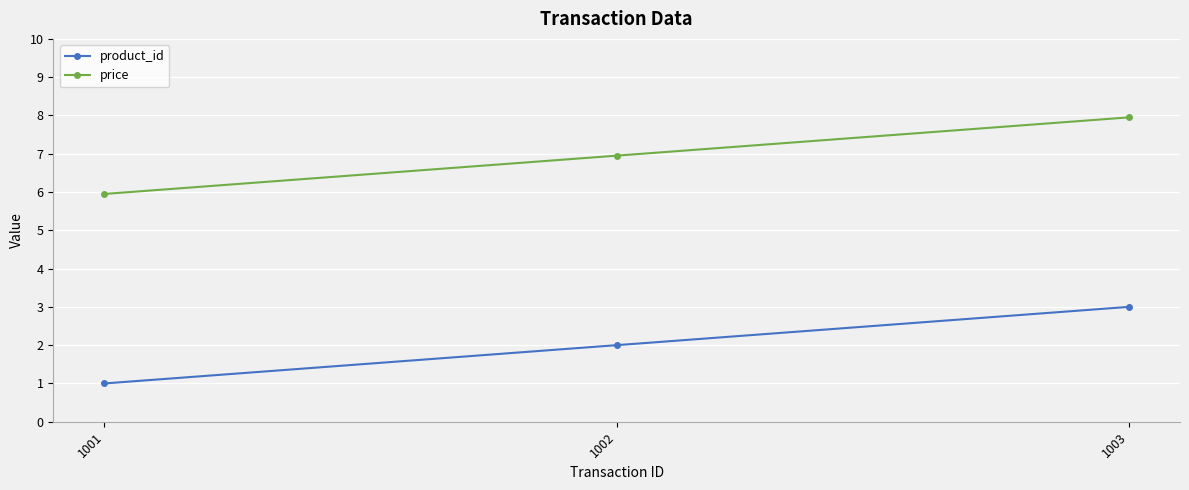

Does the chart have visible grid lines?

Yes